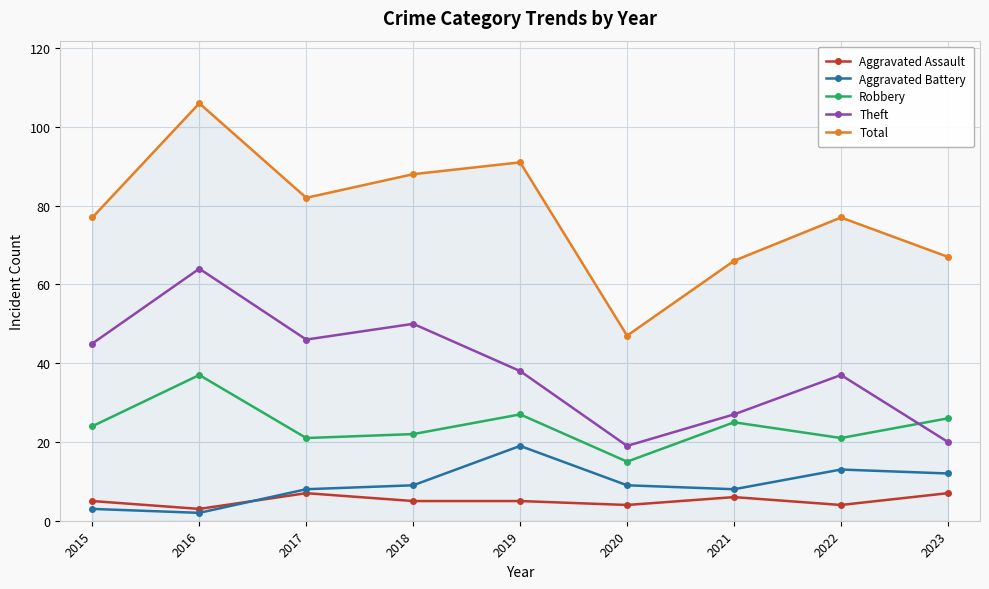

Which series has the largest range (max minus min)?

Total